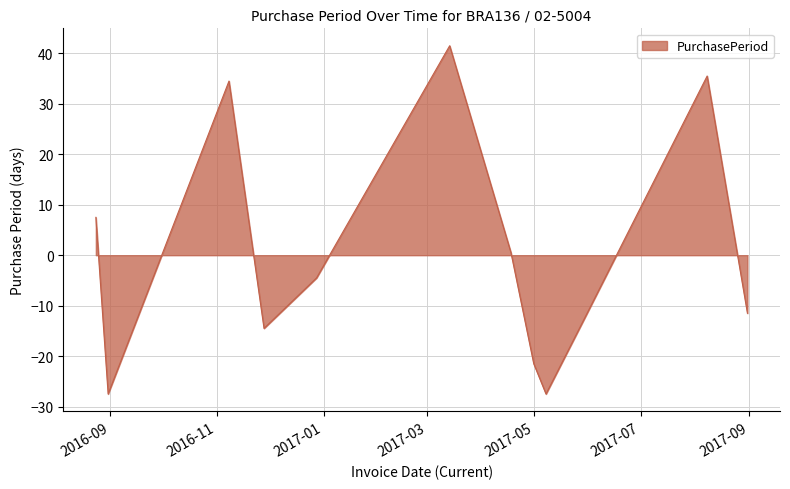

Reading left to right, what are all the values shown in this chart?

7.5	-27.5	34.5	-14.5	-4.5	41.5	0.5	-21.5	-27.5	-12.5	35.5	-11.5